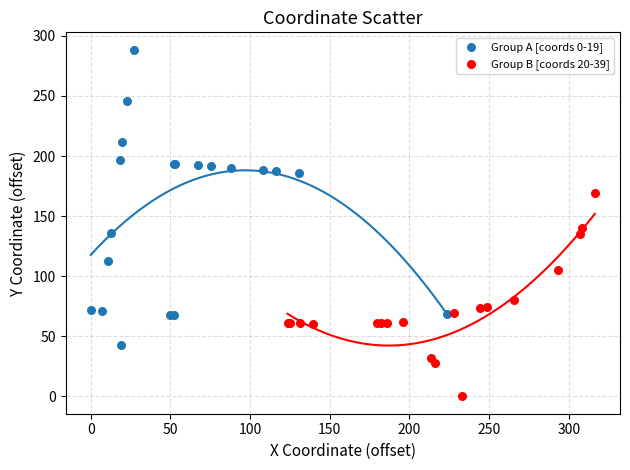

Which series has the widest spread of Y values?

Group A [coords 0-19]